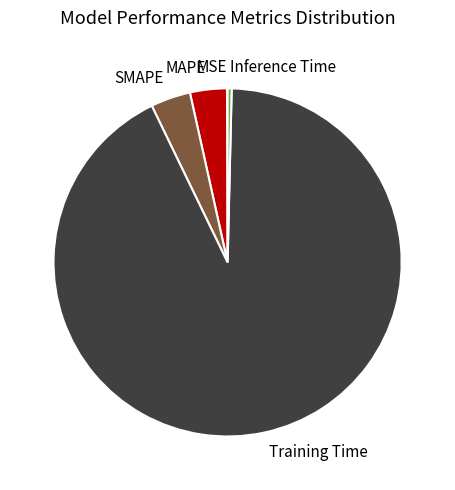

What is the largest slice in the pie chart?

Training Time